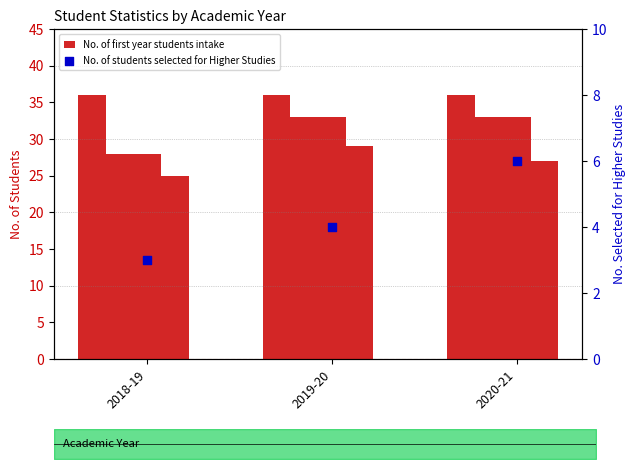

At which category is the sum across all series the highest?

2019-20